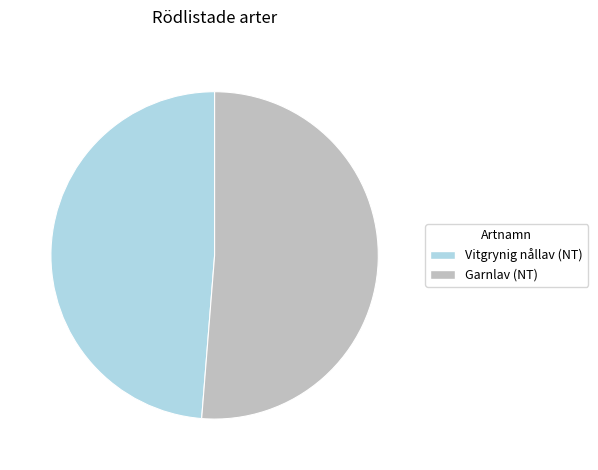

Do Garnlav (NT) and Vitgrynig nållav (NT) together represent more than half of the pie?

Yes